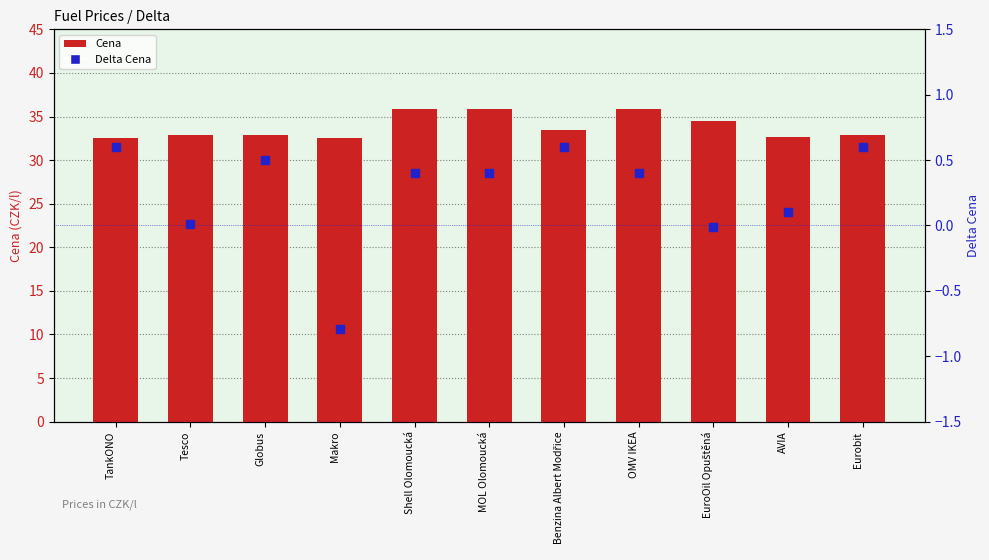

What are all the series names shown in the legend?

Cena, Delta Cena